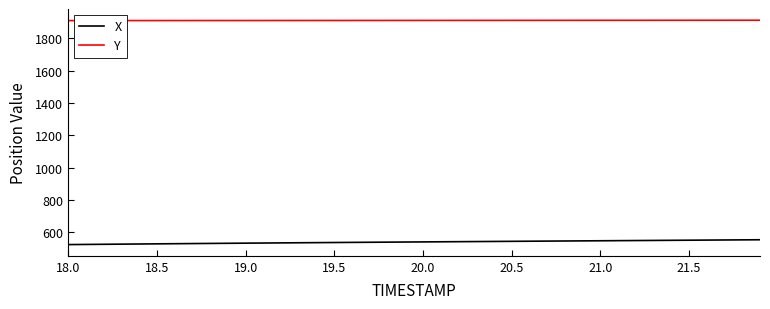

How many series are shown in this chart?

2